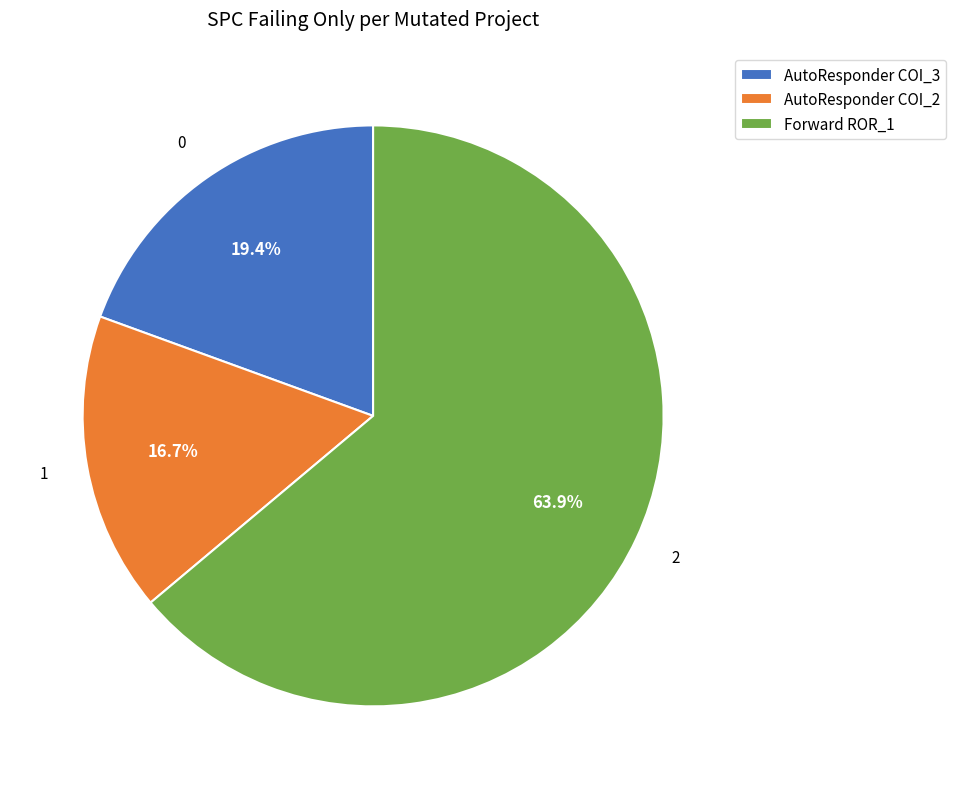

Between Forward ROR_1 and AutoResponder COI_3, which is larger?

Forward ROR_1